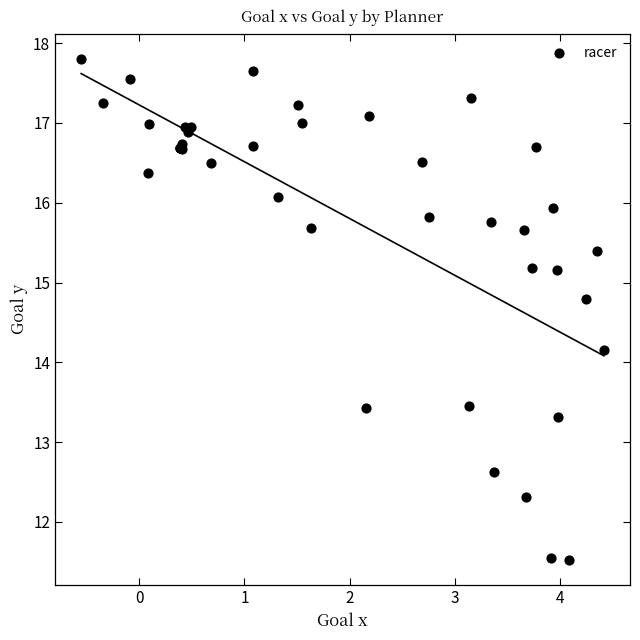

What Y value in the scatter plot is closest to 14?

14.2